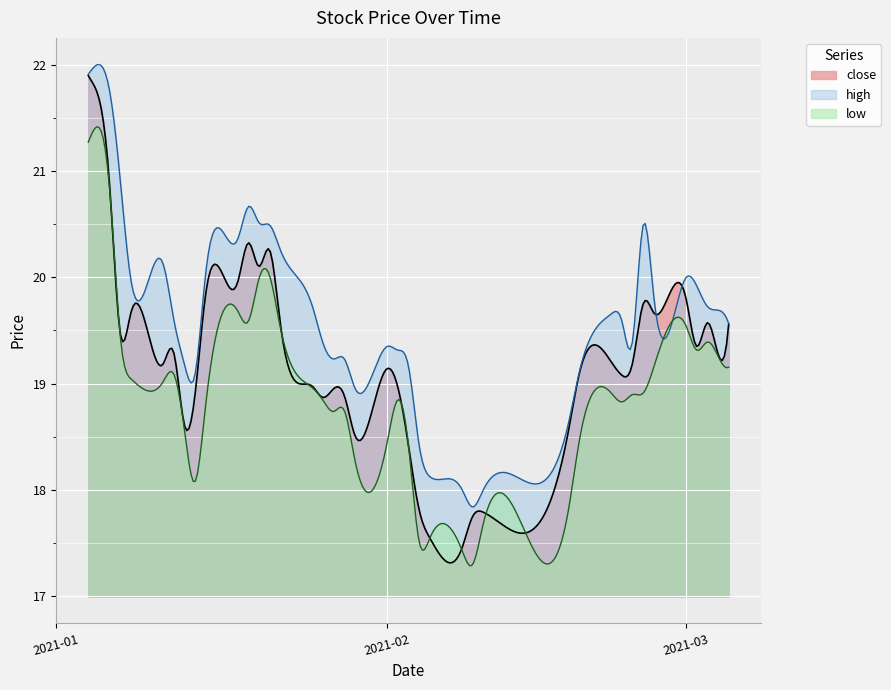

Rank the series at 2021-02-25 from lowest to highest value.

low, close, high